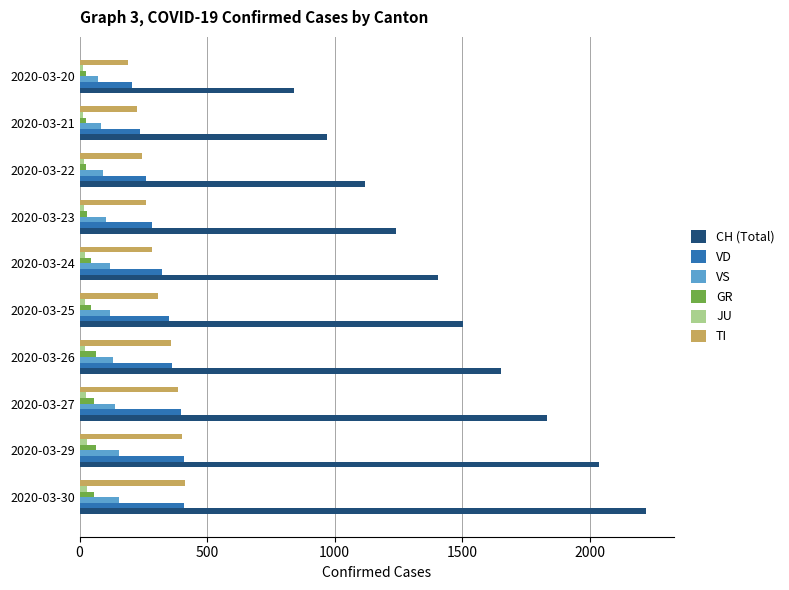

At which label does CH (Total) reach its minimum?

2020-03-20